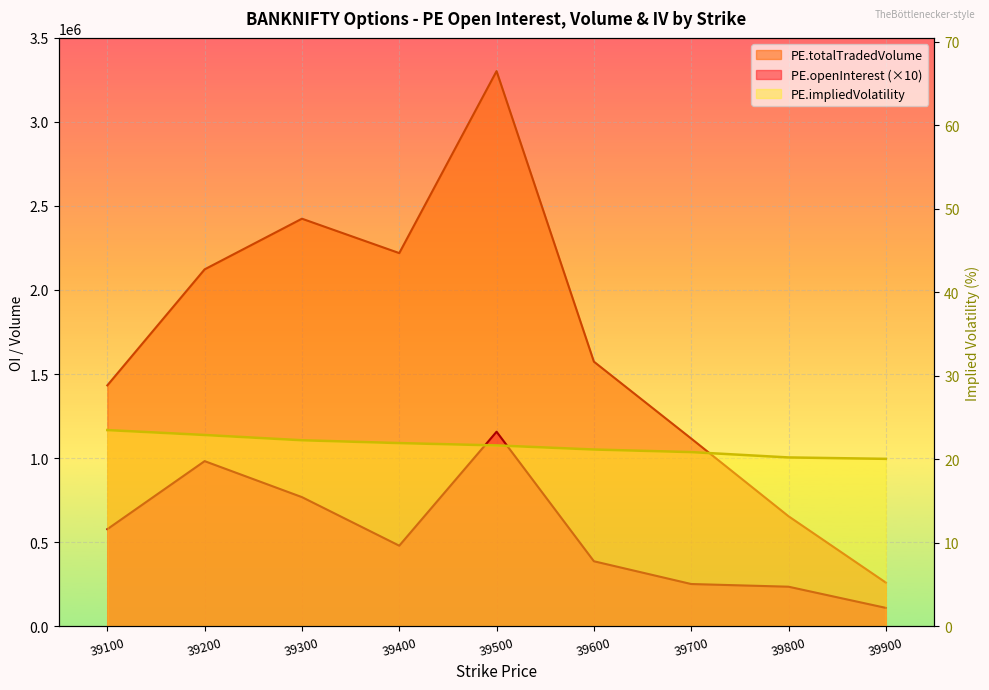

What is the sum of the PE.impliedVolatility values at 39300 and 39500?

43.9